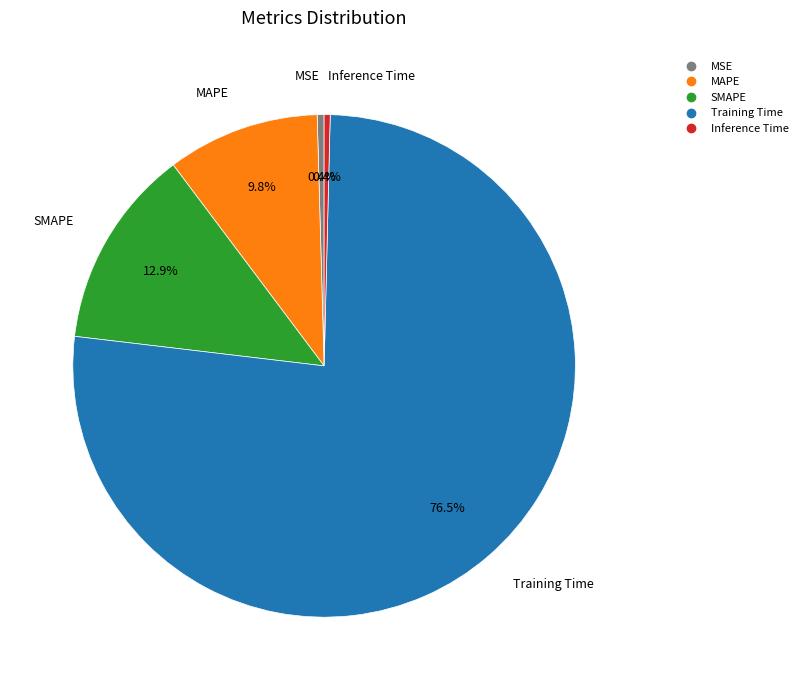

Does Inference Time account for over 50% of the chart?

No